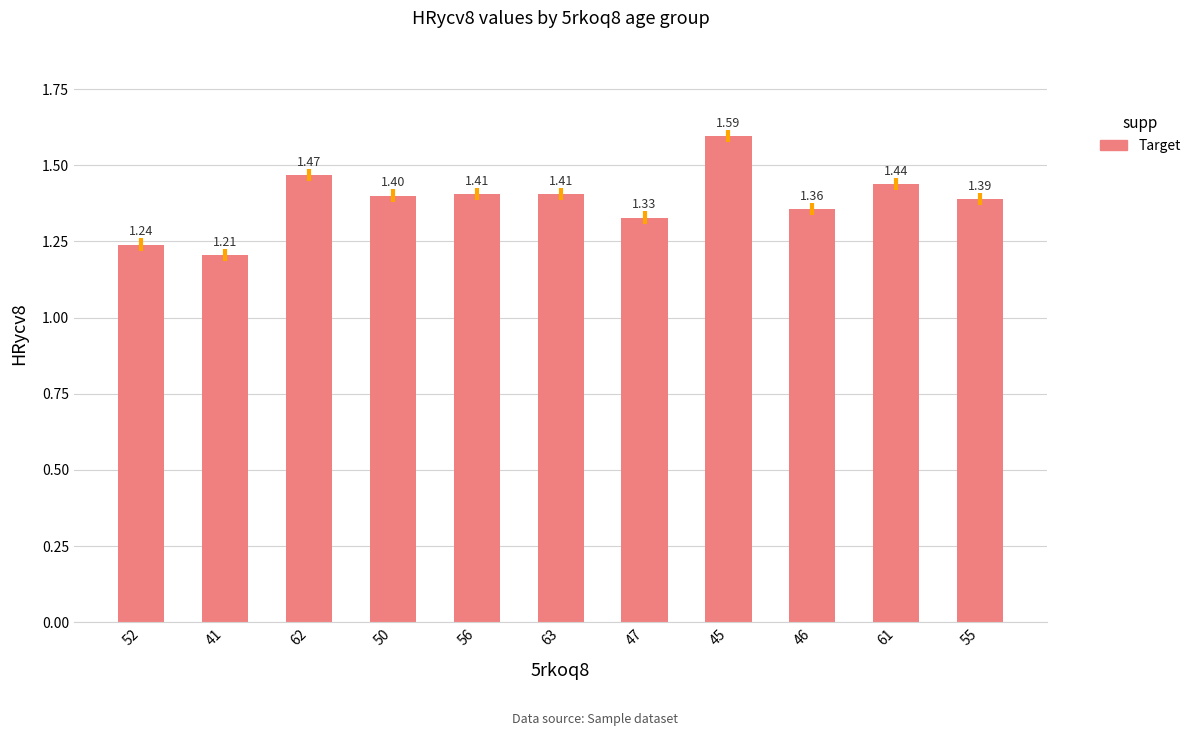

What is the average value?

1.4